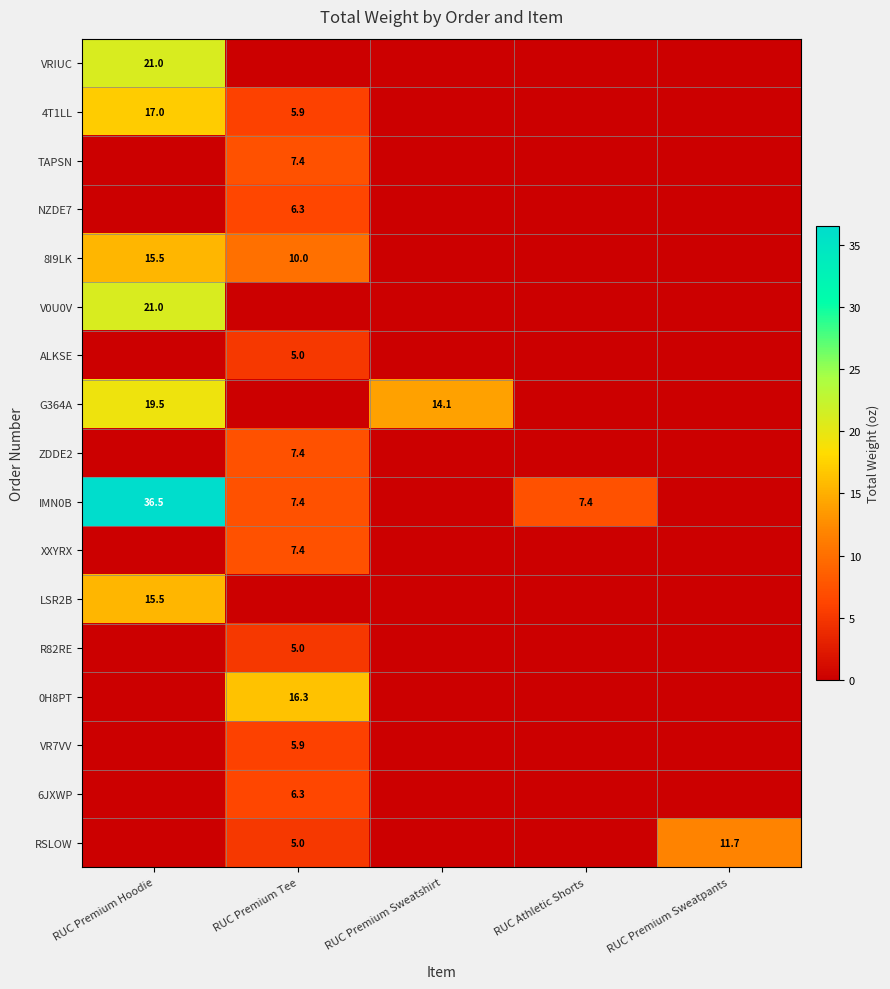

What is the sum of all V0U0V values?

21.0